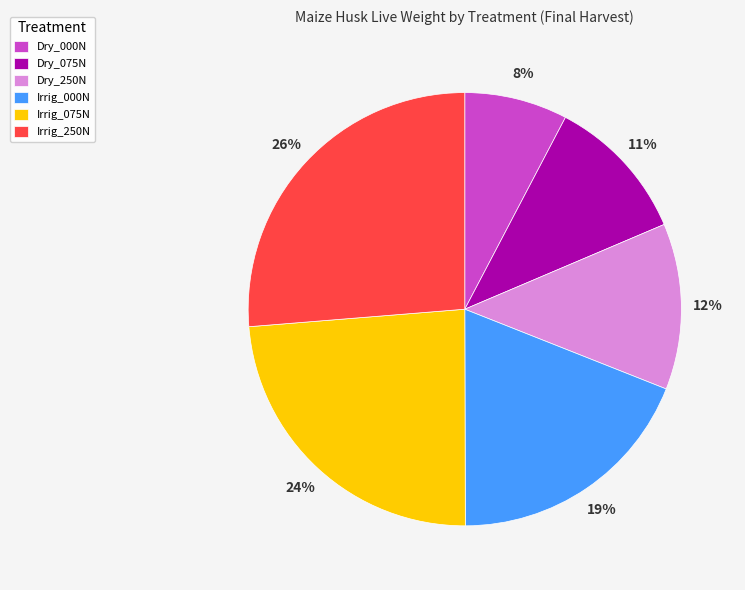

True or false: Irrig_000N accounts for 19% of the total.

True